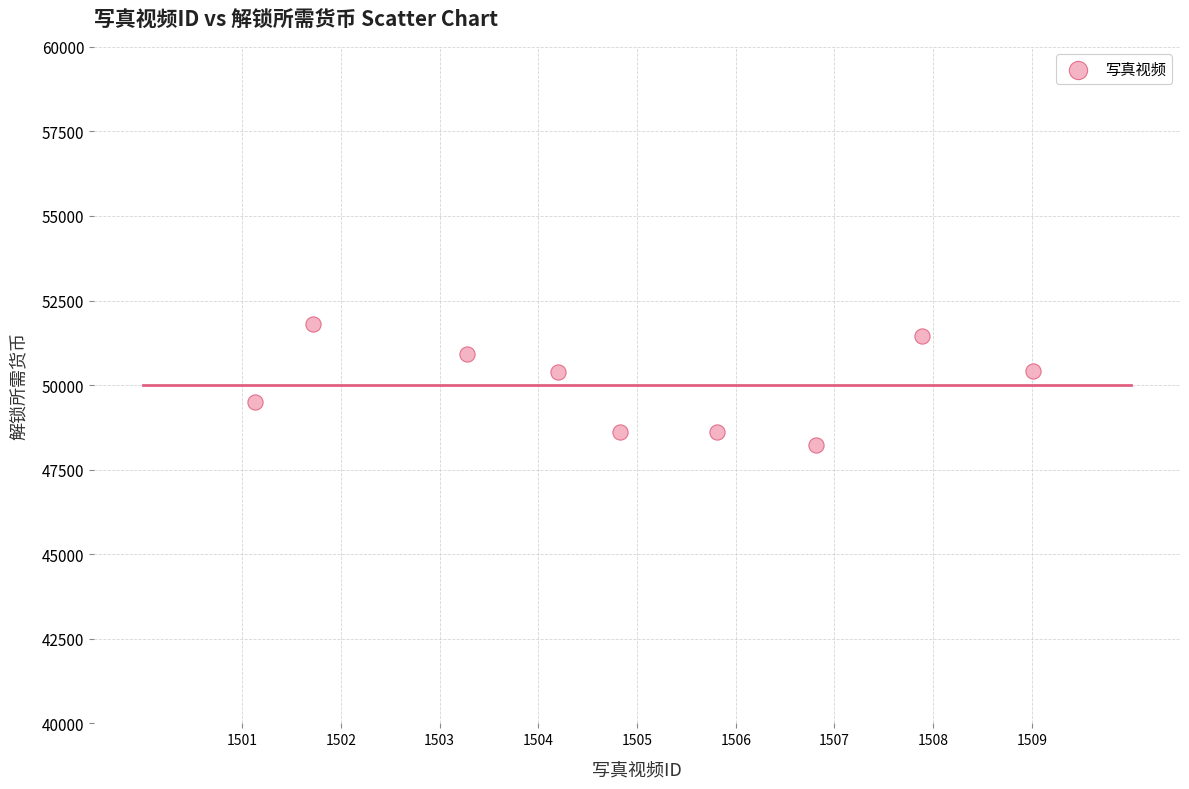

What is the range of X values (max minus min)?

7.9